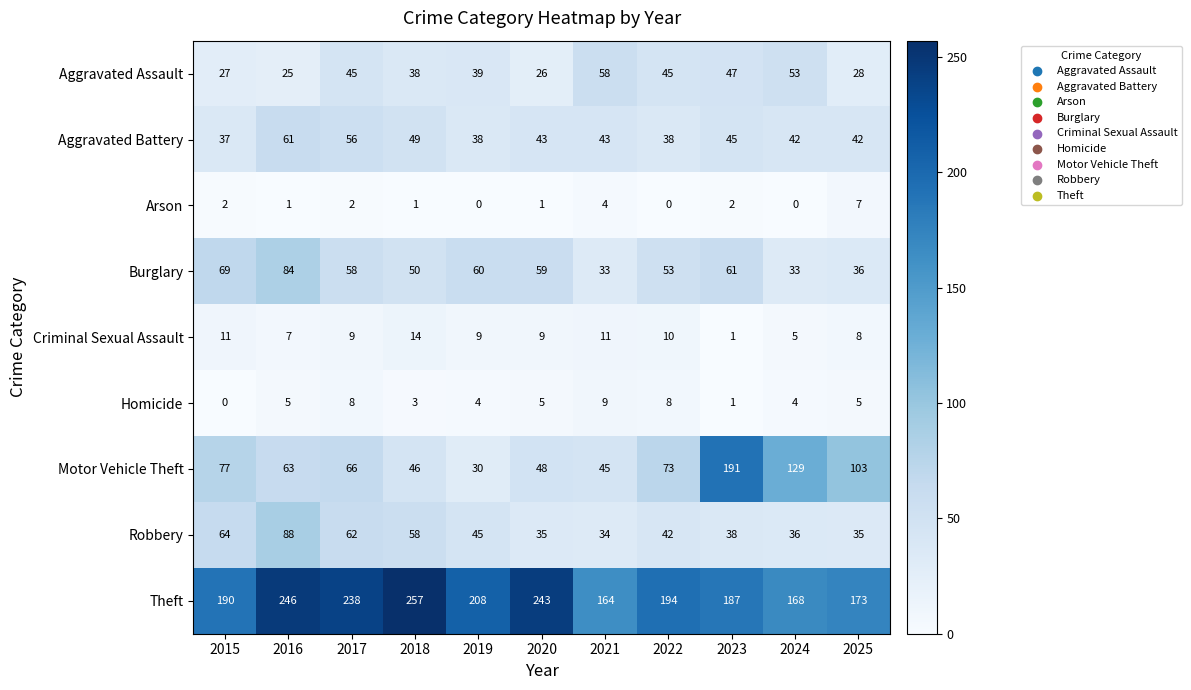

The Homicide series shows 3 at 2022. True or false?

False